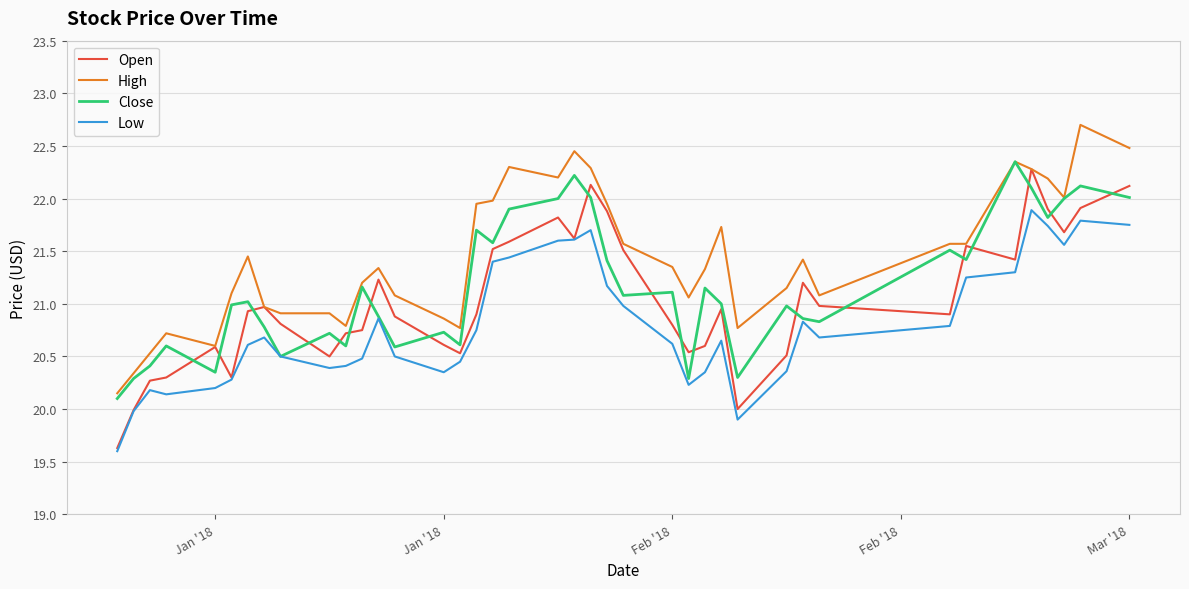

What is the minimum value shown in the chart?

19.6